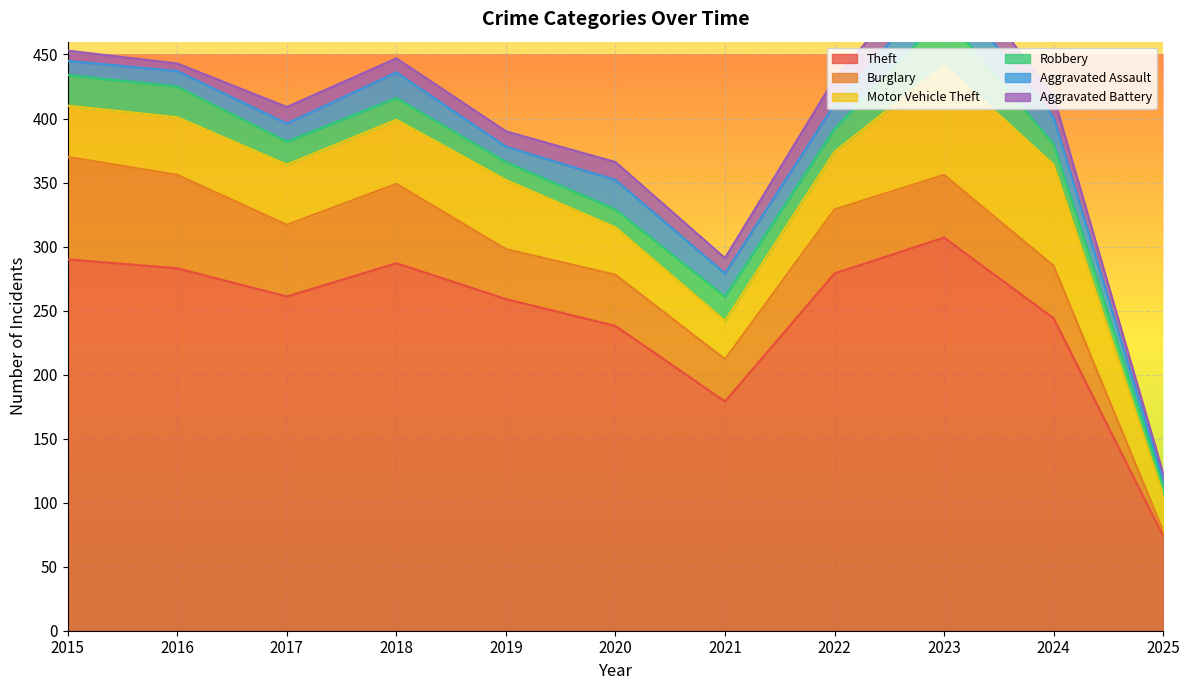

What is the greatest value displayed?

307